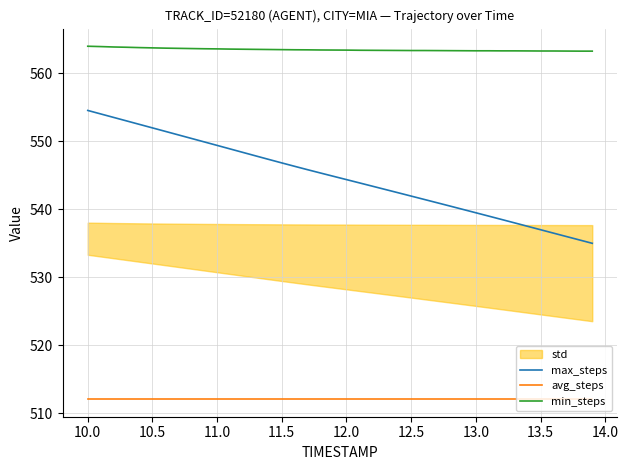

Is it true that min_steps equals 563.3 at 13.0?

True